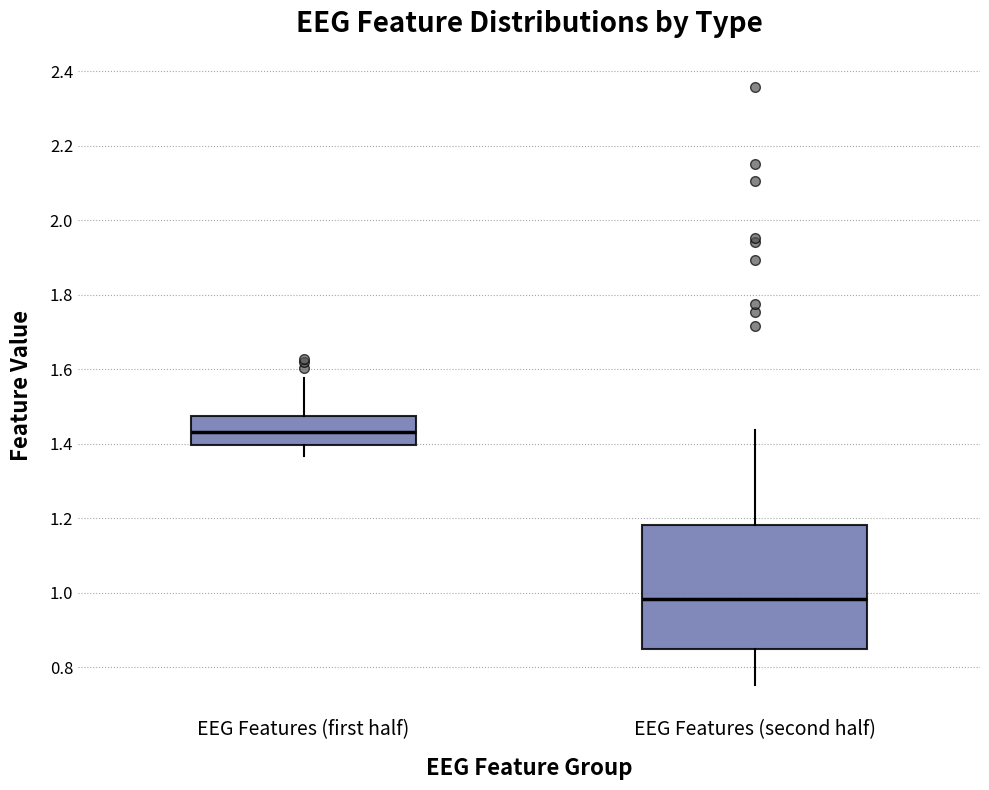

Where does the upper whisker of the box for EEG Features (first half) end on the y-axis? The values are not printed on the chart, so give them approximately, as read against the axis.

1.58